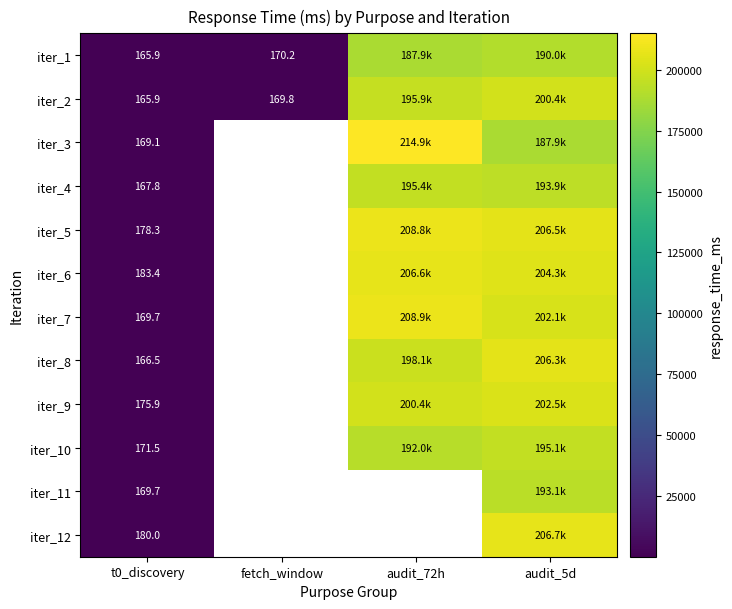

At which label does iter_1 reach its peak?

audit_5d